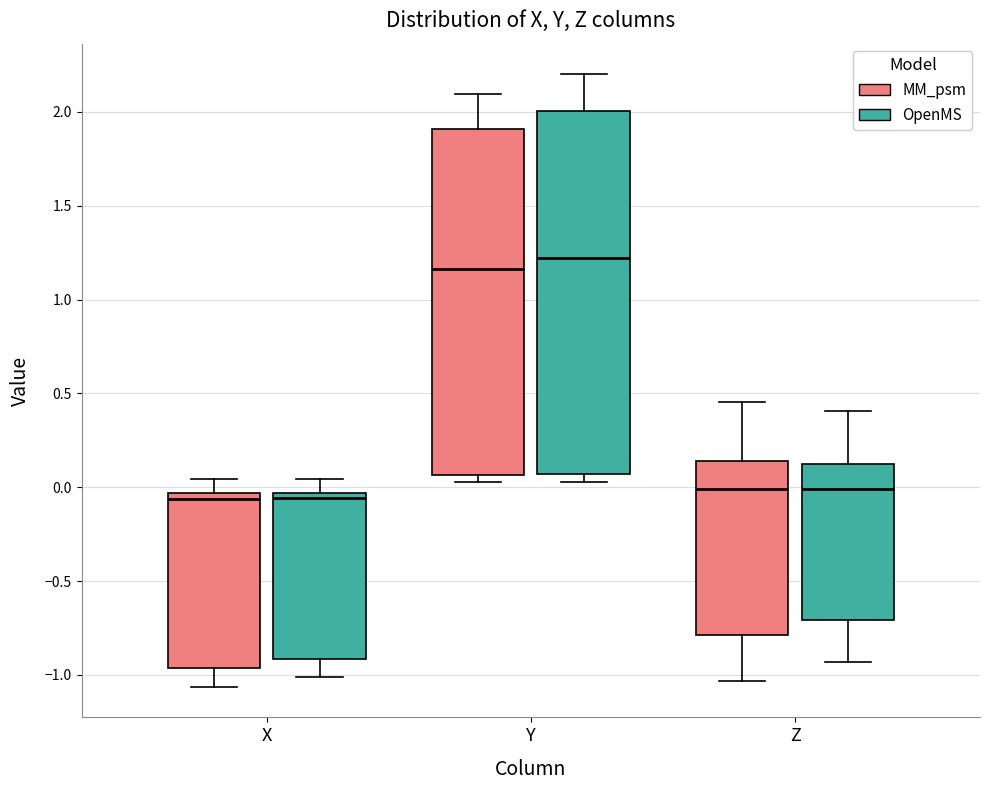

Which box's median line is the highest?

Y (OpenMS)